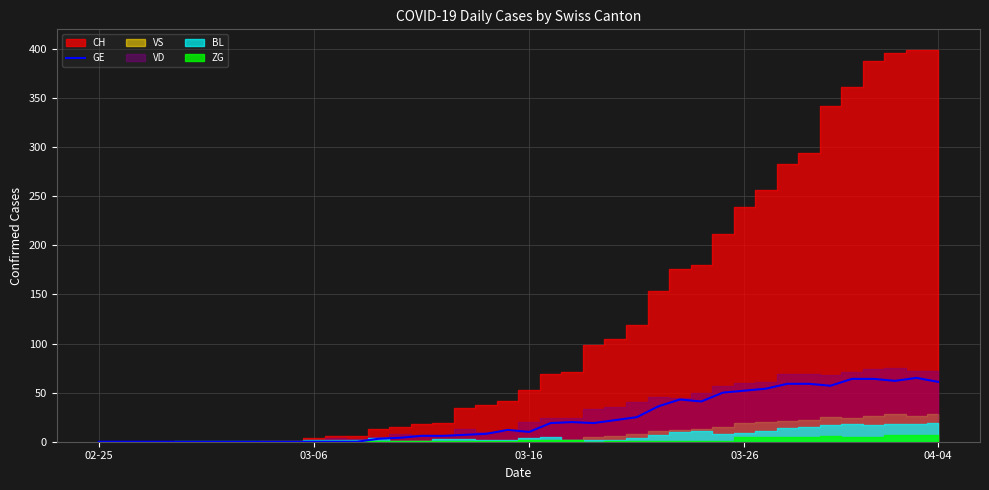

Is it true that the value at 37 is 62?

True